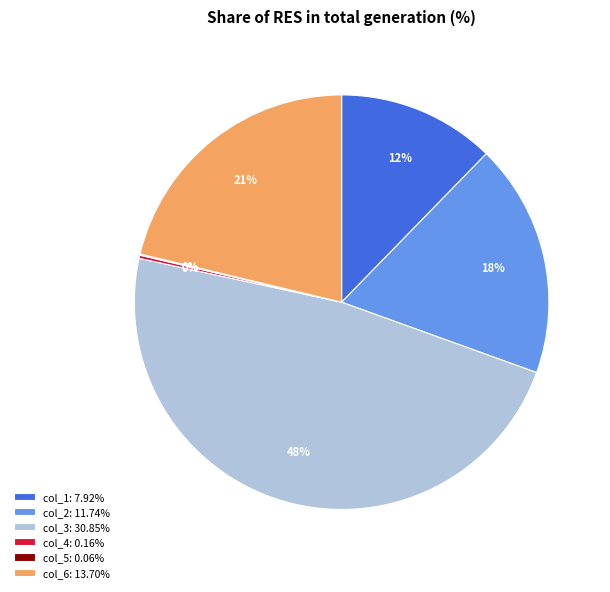

Combined, do col_1: 7.92% and col_2: 11.74% account for over 50%?

No